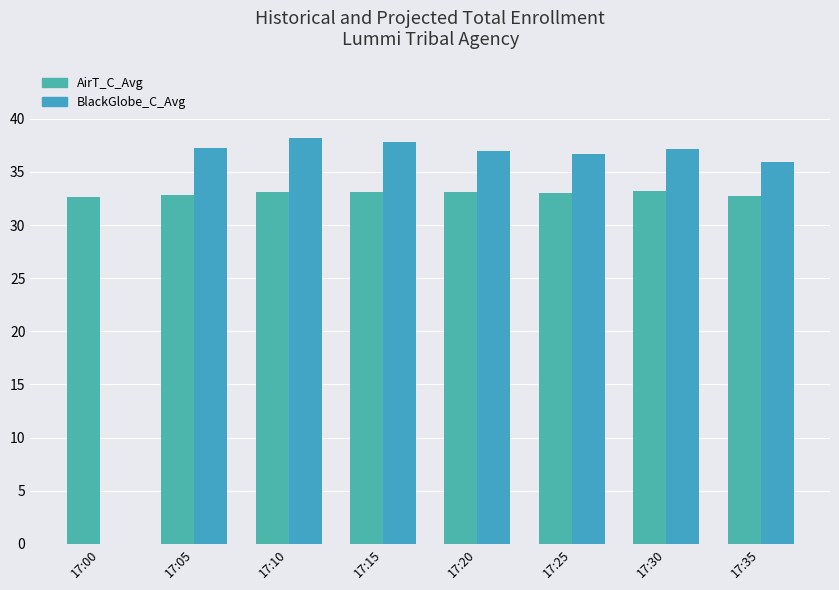

What is the difference between the BlackGlobe_C_Avg values at 17:00 and 17:20?

37.0